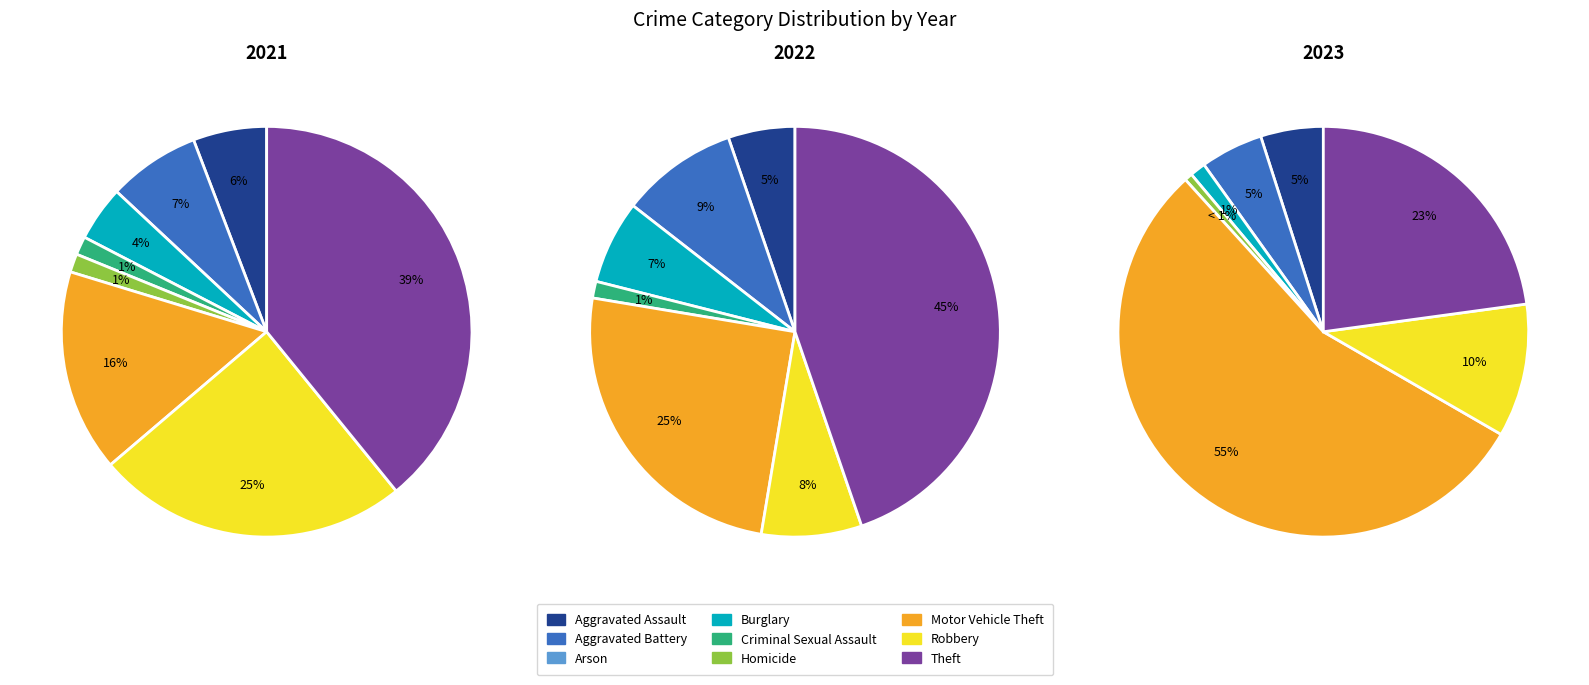

To the nearest percent, what is the combined percentage of Arson and Motor Vehicle Theft?

25%